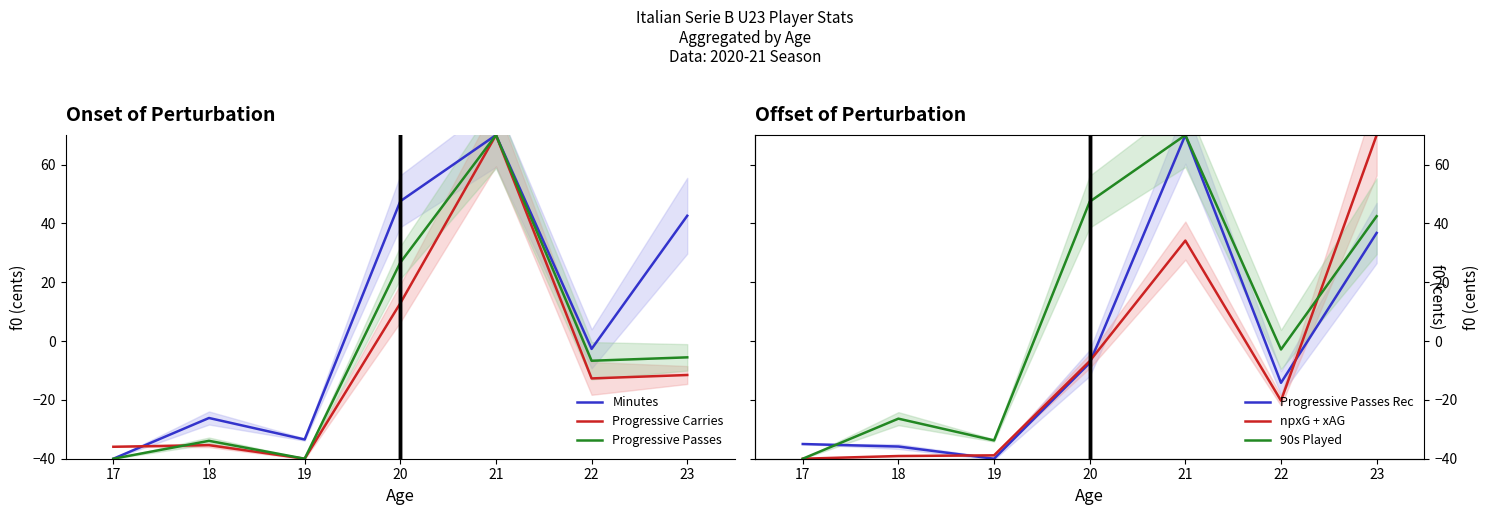

How many data points does each series have?

7